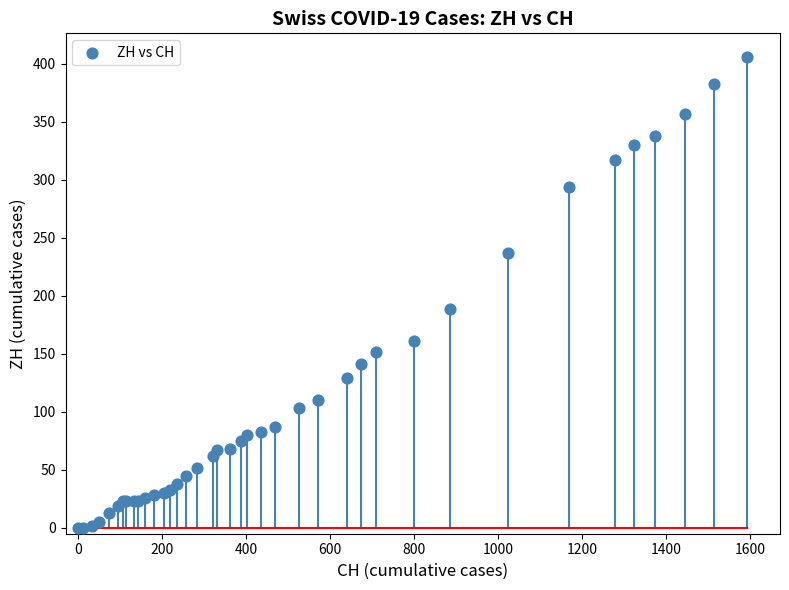

What Y value in the scatter plot is closest to 203?

189